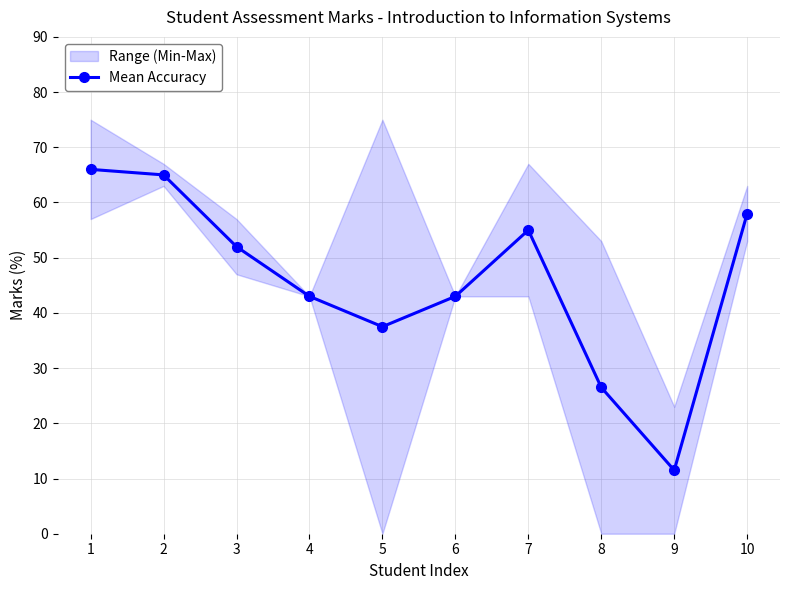

What is the smallest value displayed?

11.5